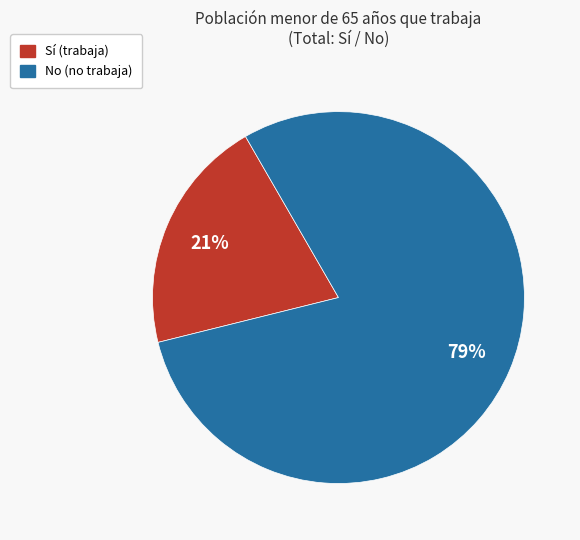

How many slices are in this pie chart?

2